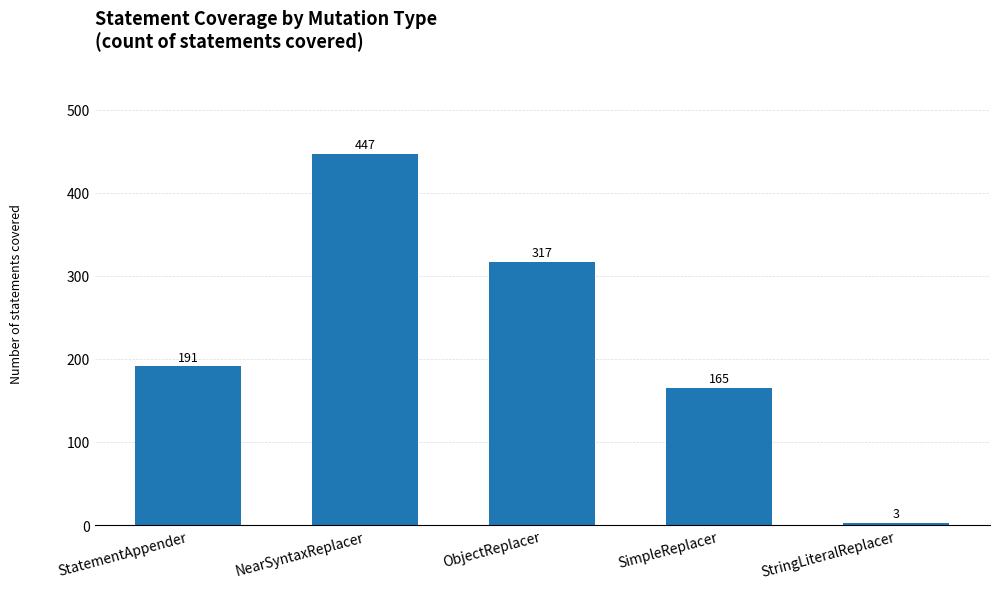

Between SimpleReplacer and ObjectReplacer, which is larger?

ObjectReplacer